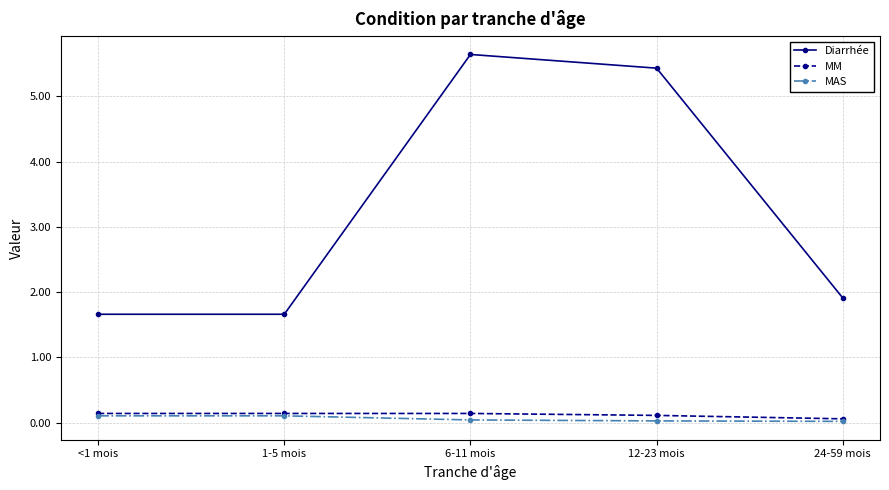

In Diarrhée, how many points are higher than both neighbors (excluding endpoints)?

1